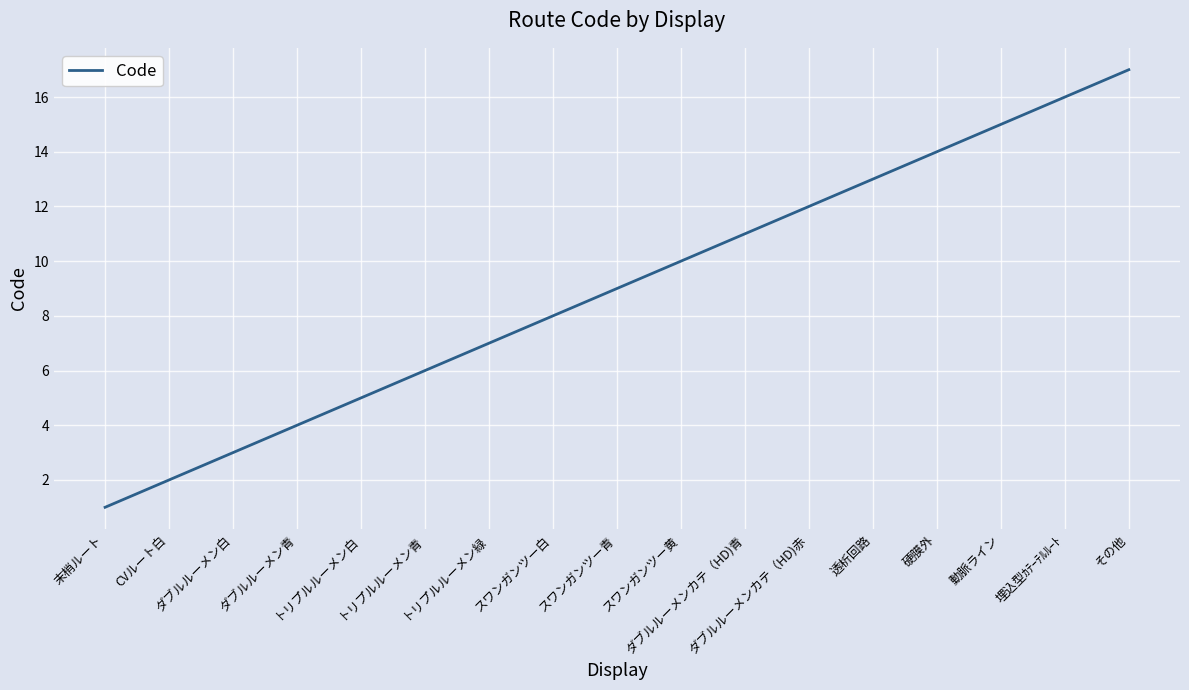

Rank the categories by value from lowest to highest.

末梢ルート, CVルート白, ダブルルーメン白, ダブルルーメン青, トリプルルーメン白, トリプルルーメン青, トリプルルーメン緑, スワンガンツー白, スワンガンツー青, スワンガンツー黄, ダブルルーメンカテ（HD)青, ダブルルーメンカテ（HD)赤, 透析回路, 硬膜外, 動脈ライン, 埋込型ｶﾃｰﾃﾙﾙｰﾄ, その他